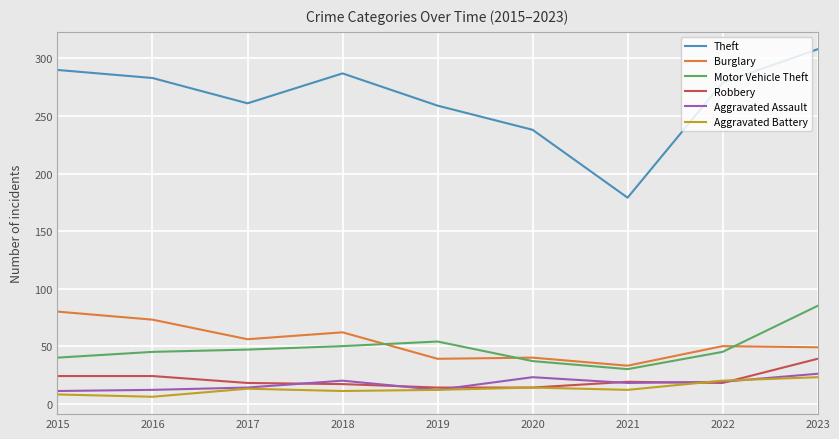

Read the Aggravated Assault value at 2022.

19